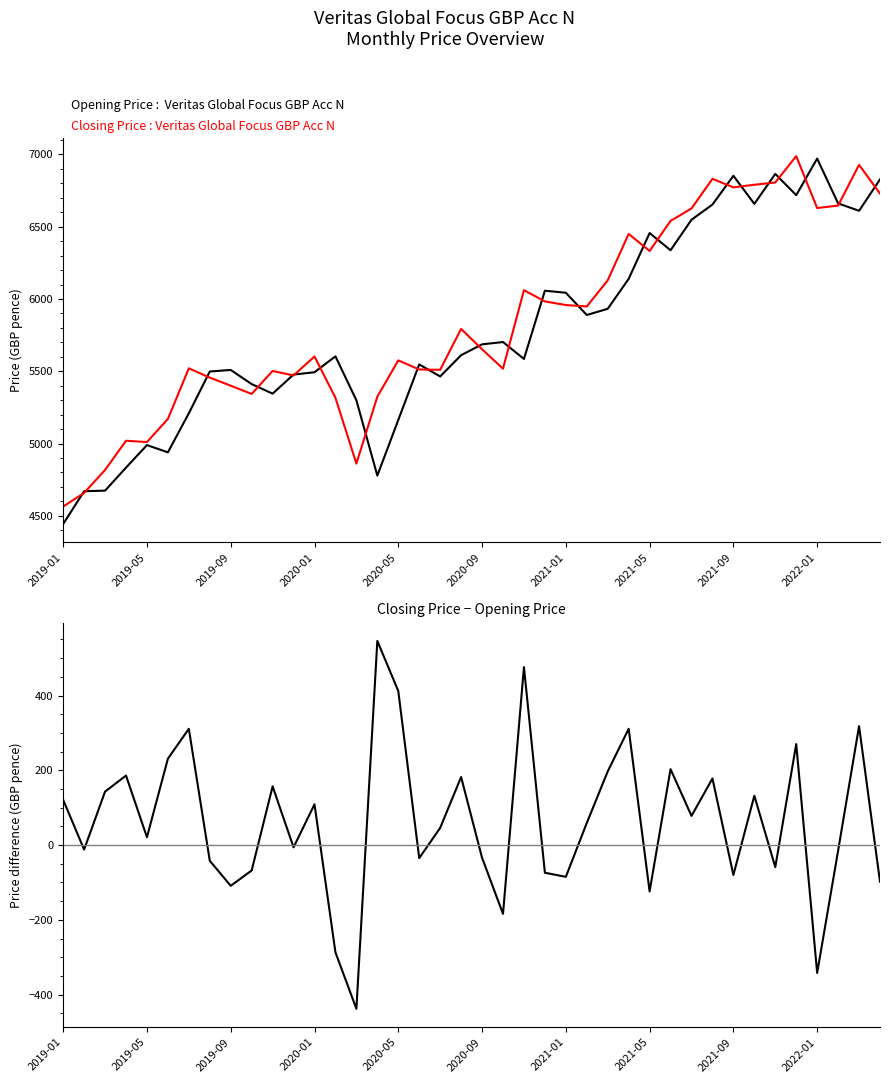

Reading left to right, transcribe all the data shown in this chart.

Opening Price: 4443	4670	4674	4833	4989	4939	5209	5498	5509	5411	5345	5477	5493	5603	5299	4778	5163	5547	5464	5611	5686	5702	5585	6057	6043	5889	5932	6139	6456	6337	6548	6653	6852	6658	6865	6718	6971	6661	6610	6827
Closing Price: 4564	4658	4817	5019	5010	5170	5520	5456	5400	5343	5502	5471	5602	5316	4861	5324	5575	5512	5510	5793	5652	5518	6061	5983	5958	5948	6129	6450	6332	6540	6626	6831	6772	6790	6806	6988	6629	6646	6928	6729
Closing − Opening: 121	-12	143	186	21	231	311	-42	-109	-68	157	-6	109	-287	-438	546	412	-35	46	182	-34	-184	476	-74	-85	59	197	311	-124	203	78	178	-80	132	-59	270	-342	-15	318	-98